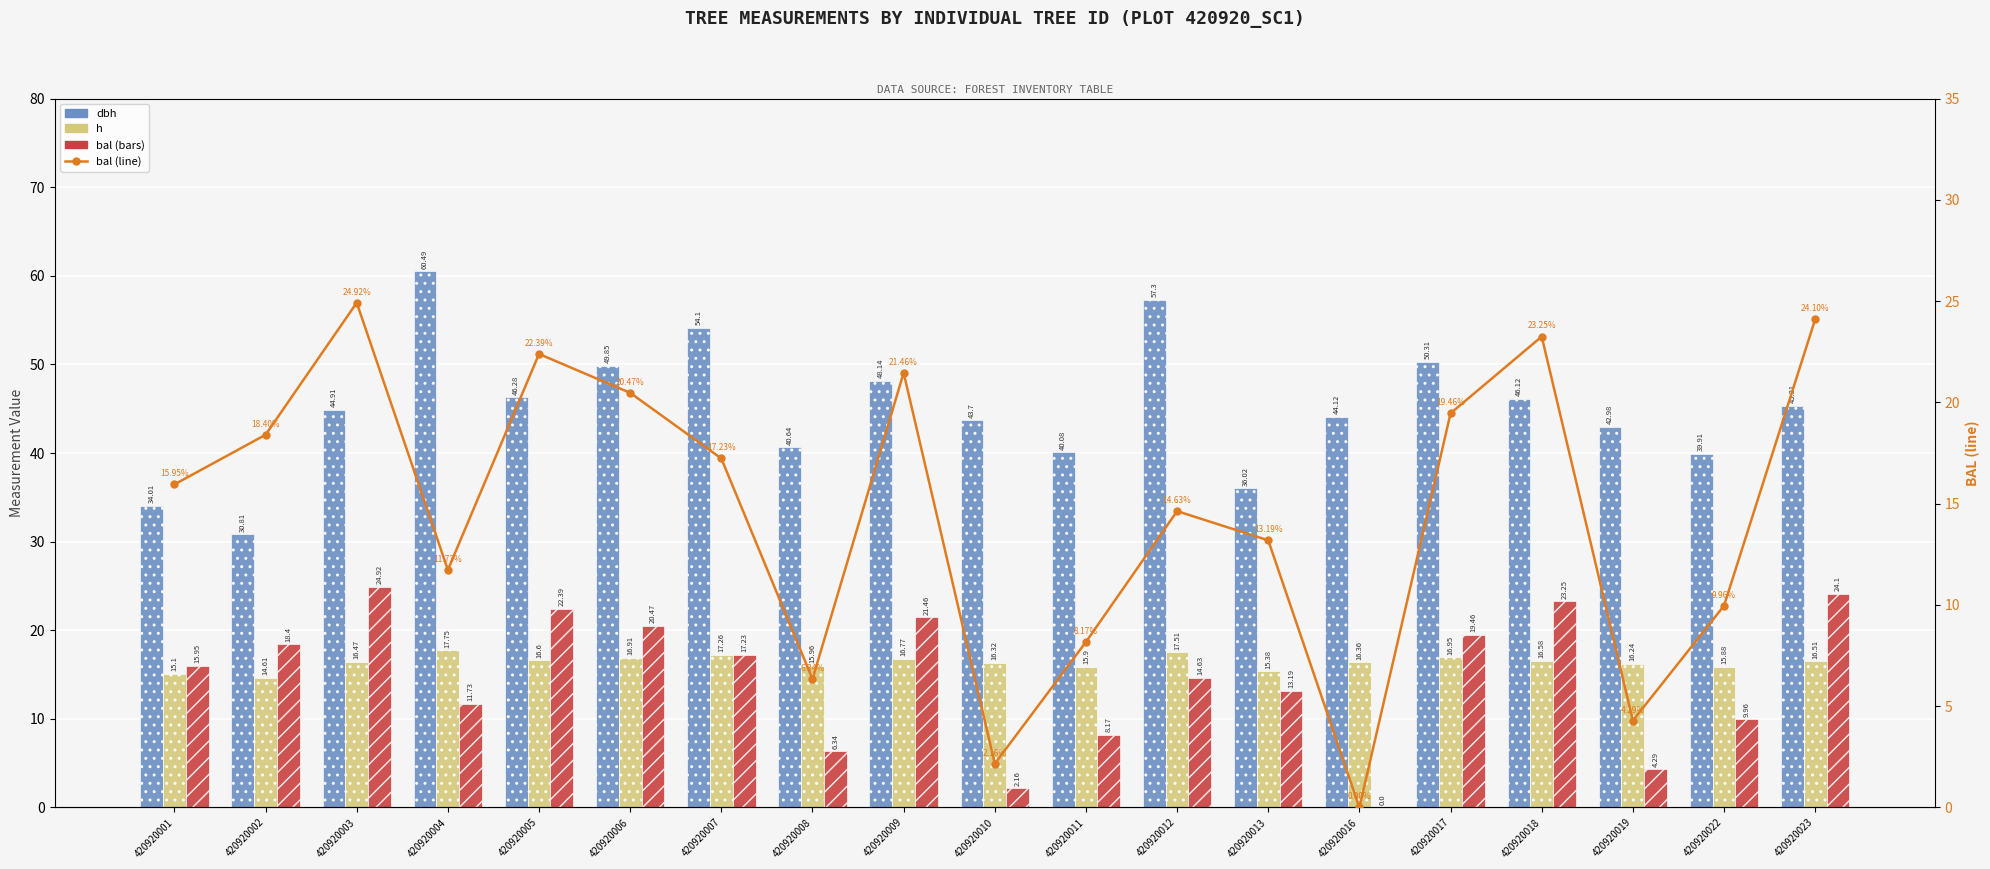

What is the sum of the bal (line) values at 420920012 and 420920005?

37.0